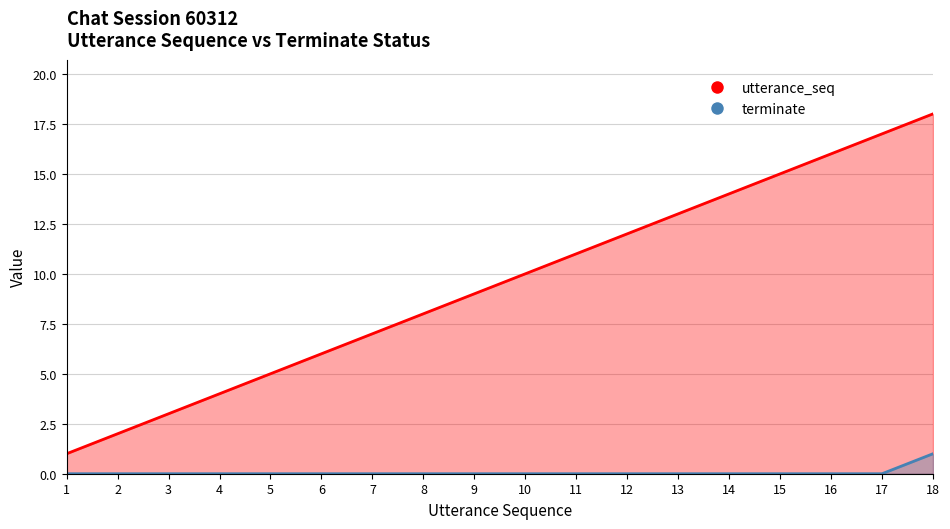

List the series in order of their overall mean, highest first.

utterance_seq, terminate